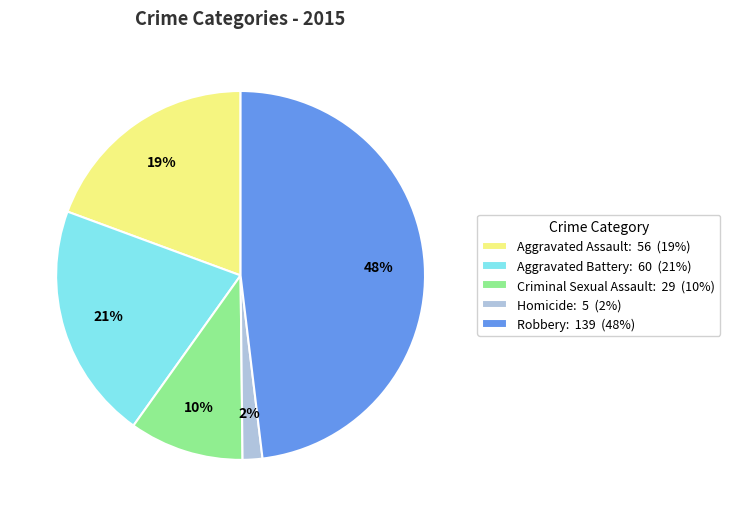

True or false: Homicide accounts for 13% of the total.

False